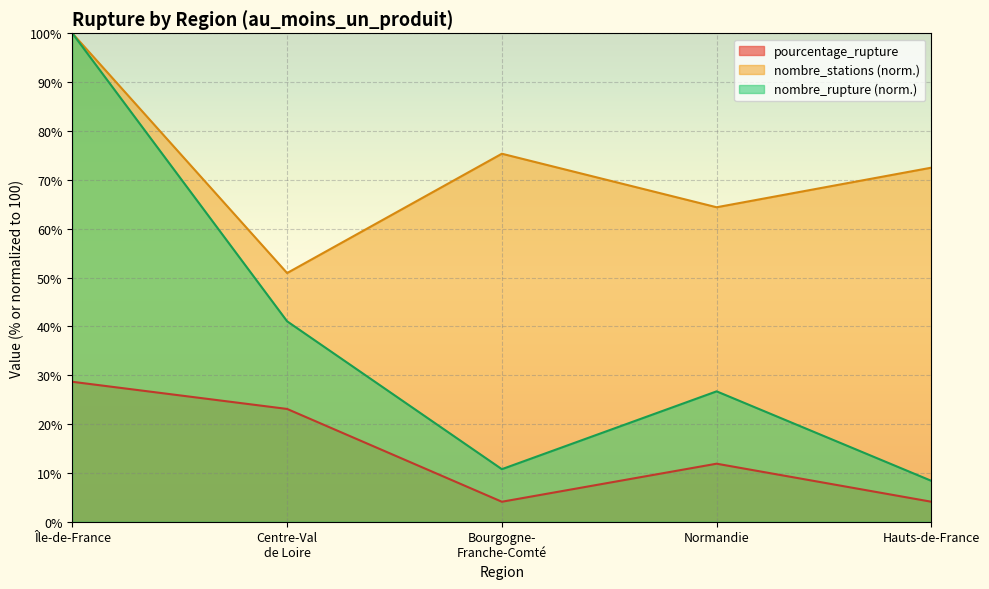

What are all the series names shown in the legend?

pourcentage_rupture, nombre_stations (norm.), nombre_rupture (norm.)